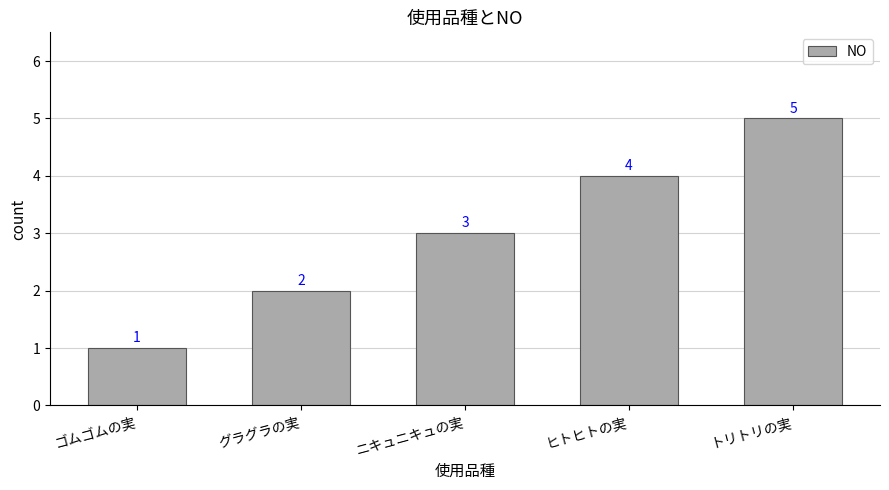

What is the difference between the values at ニキュニキュの実 and ゴムゴムの実?

2